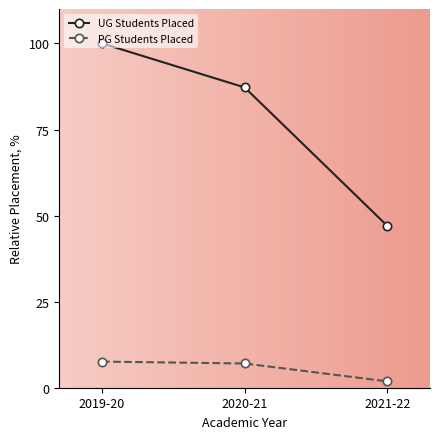

What is the spread (max minus min) of values at 2020-21?

80.2